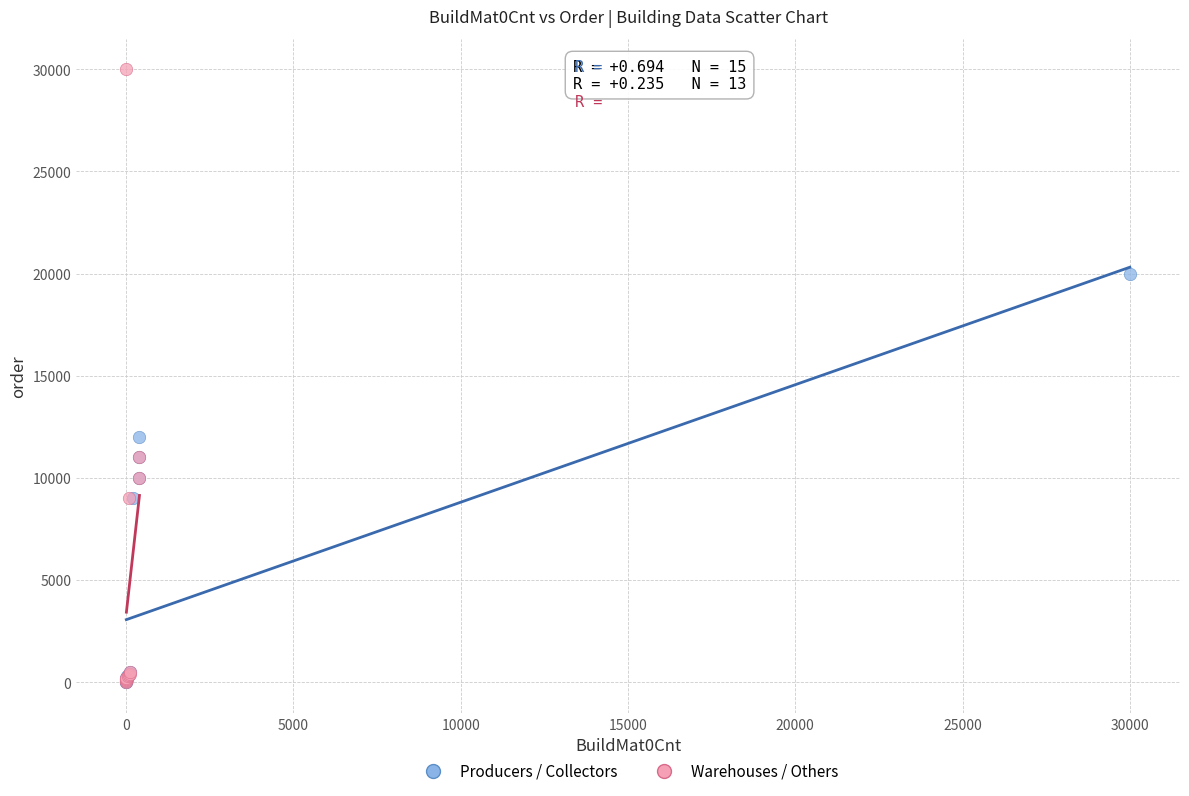

Which series reaches the maximum Y coordinate?

Warehouses / Others